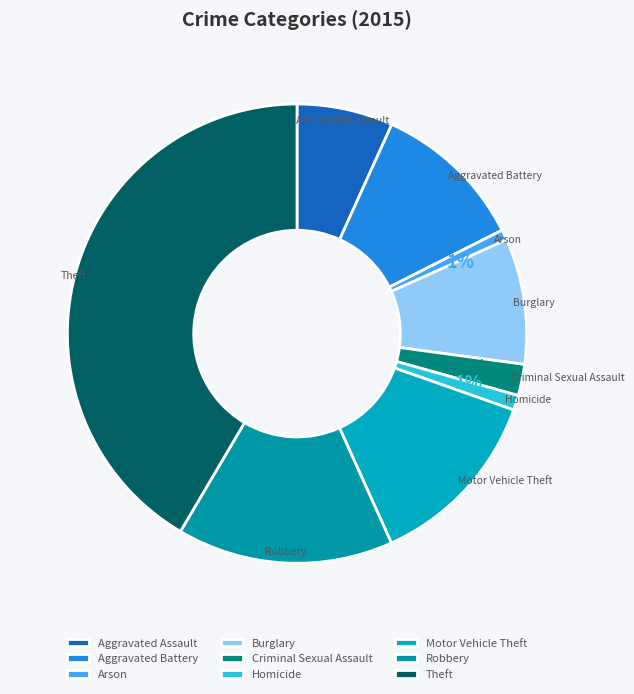

What is the largest slice in the pie chart?

Theft